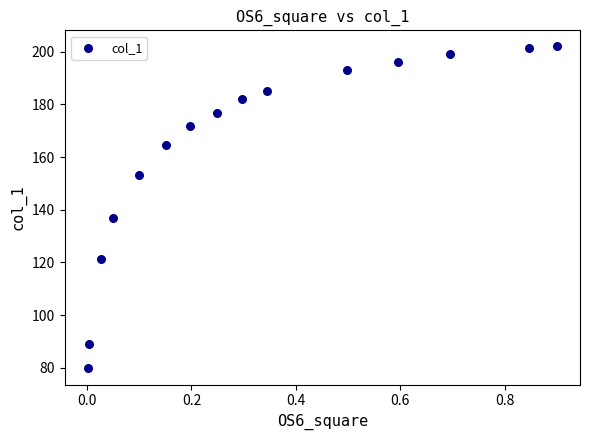

What Y value in the scatter plot is closest to 140?

136.8